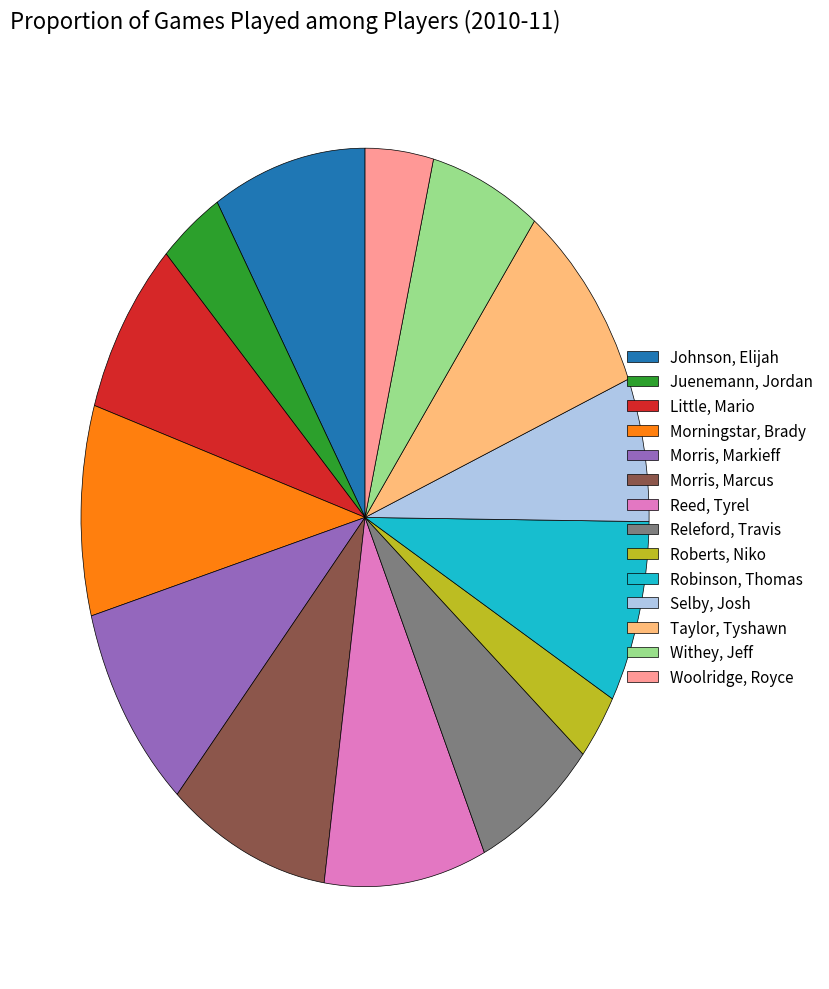

How many segments does this pie chart have?

14